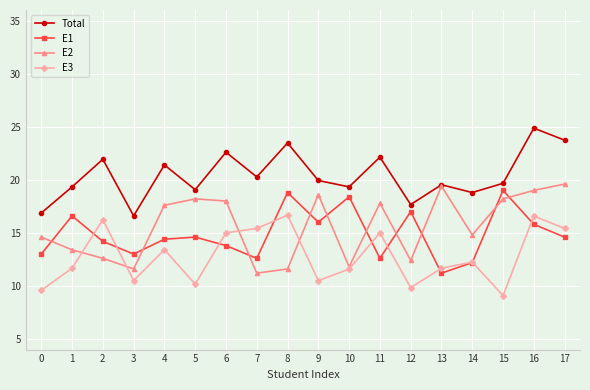

At 3, list the series in order from largest to smallest.

Total, E1, E2, E3